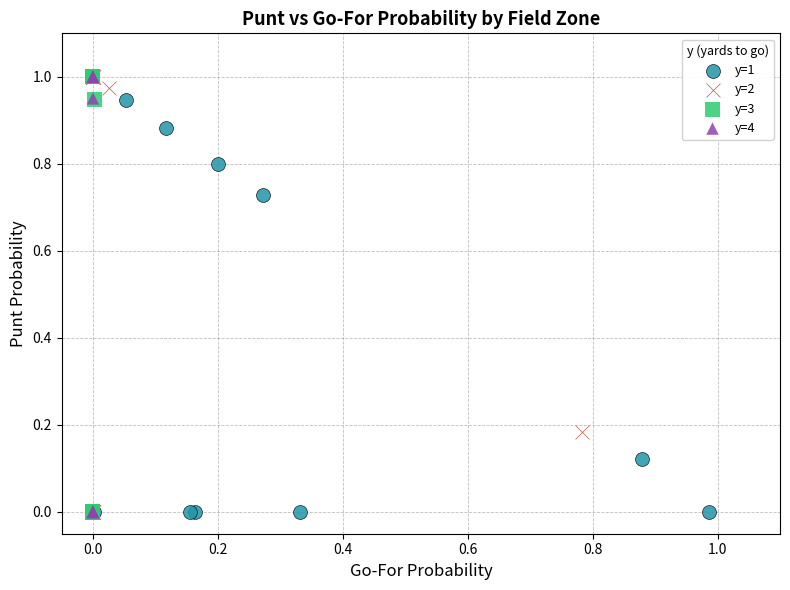

What are all the series names shown in the legend?

y=1, y=2, y=3, y=4